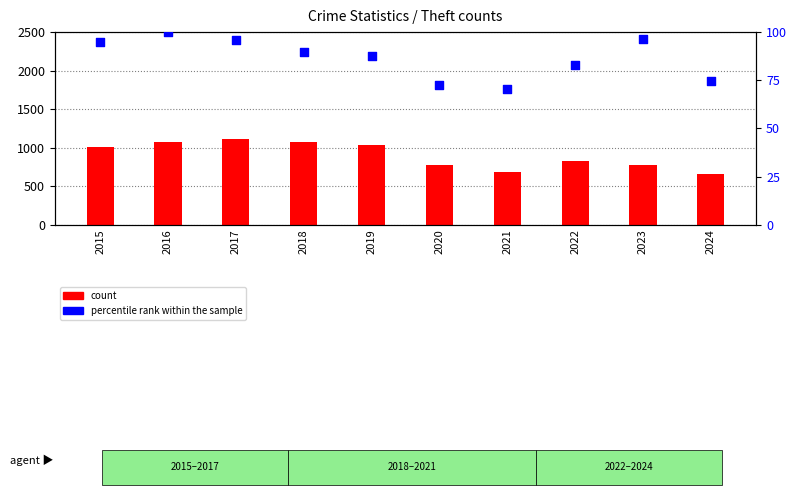

What is the total value across all series at 2020?

853.3